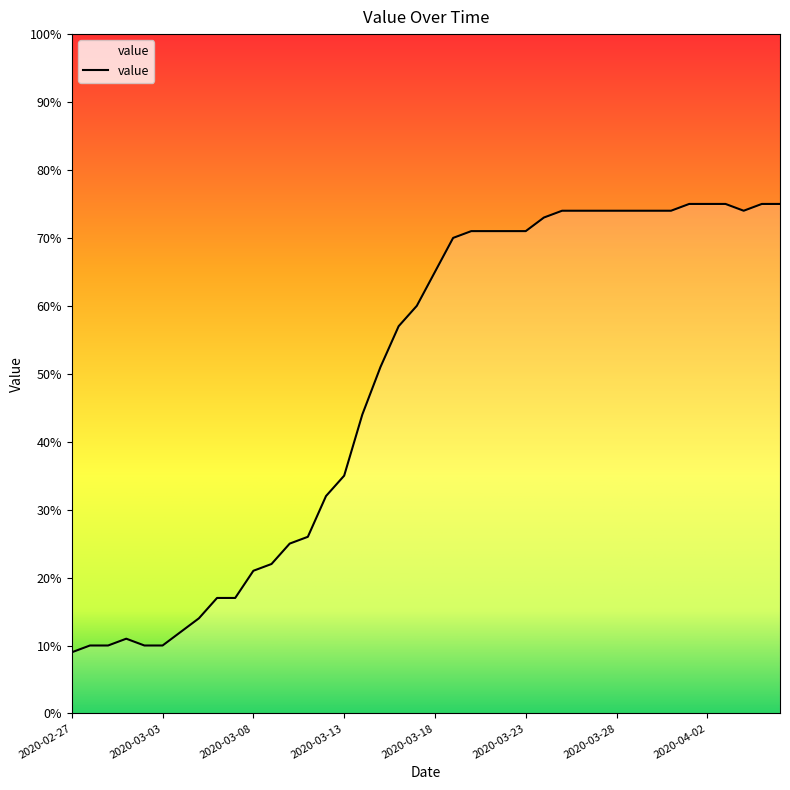

What is the smallest value displayed?

9